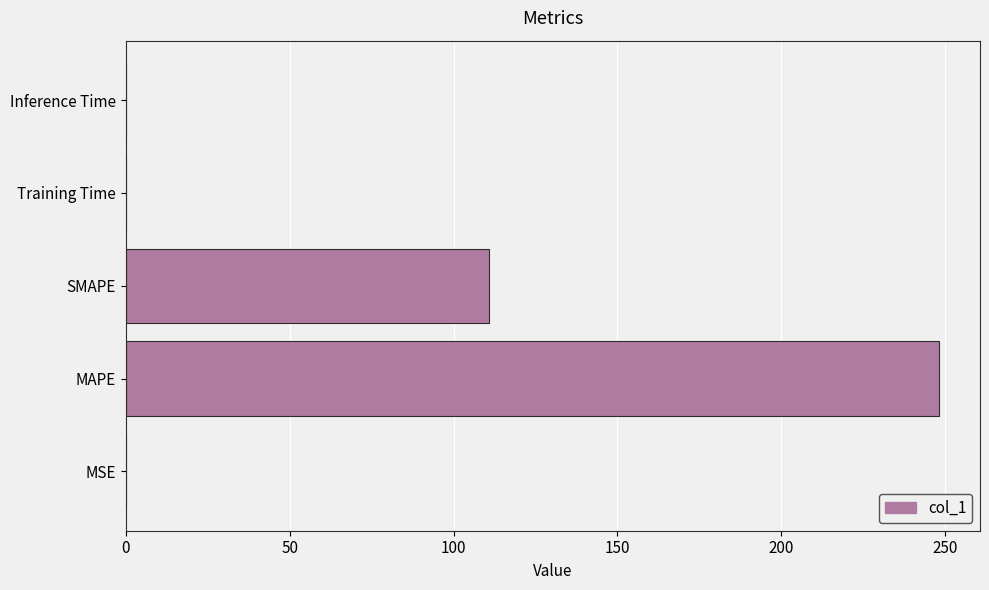

How many series are shown in this chart?

1